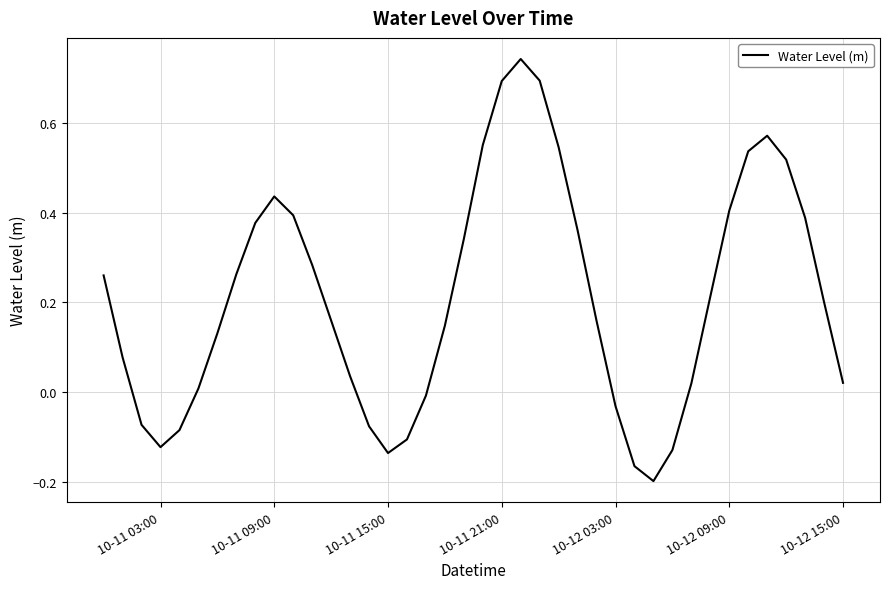

How many interior local valleys (lower than both neighbors) does the data have?

3